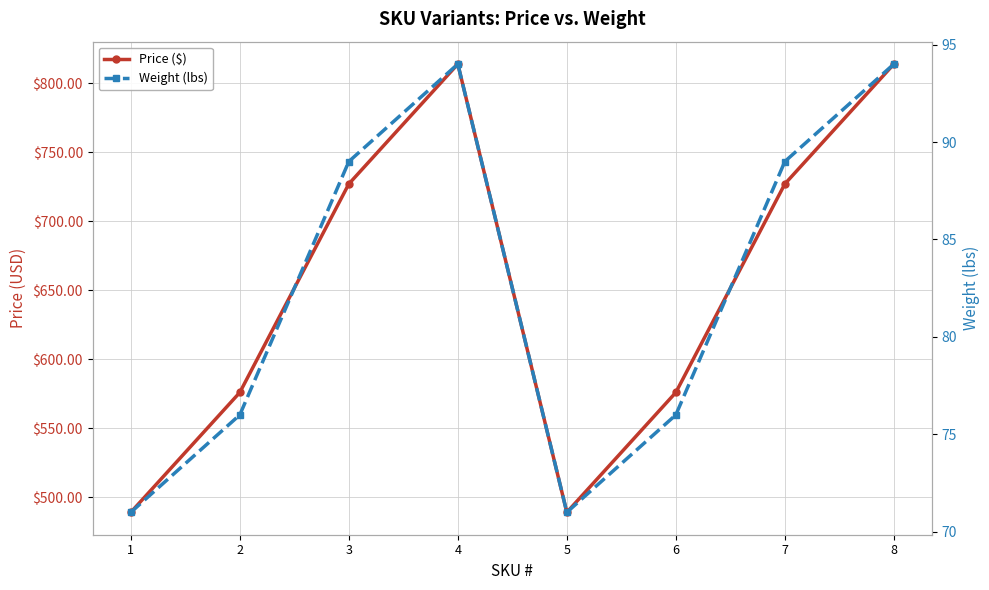

True or false: Weight (lbs) and Price ($) cross at least once.

False